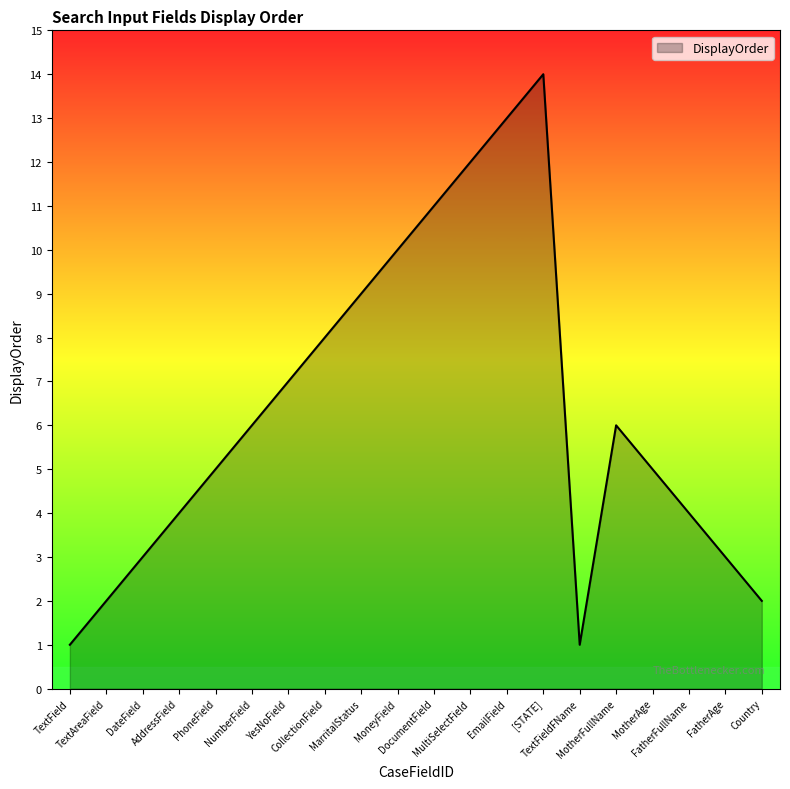

What is the change in value from TextAreaField to PhoneField?

+3